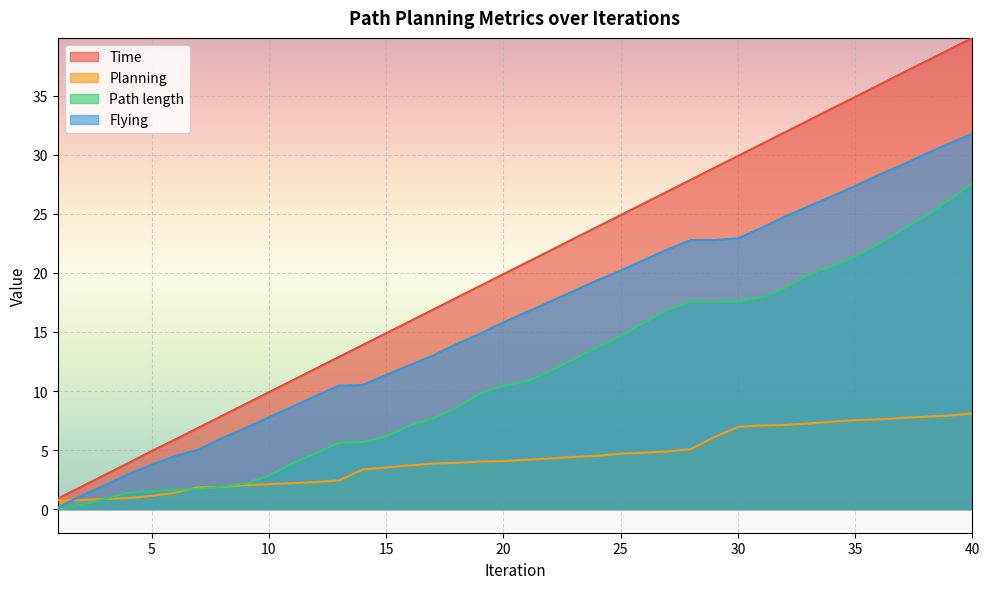

Between 16 and 40, which series saw the biggest shift?

Time